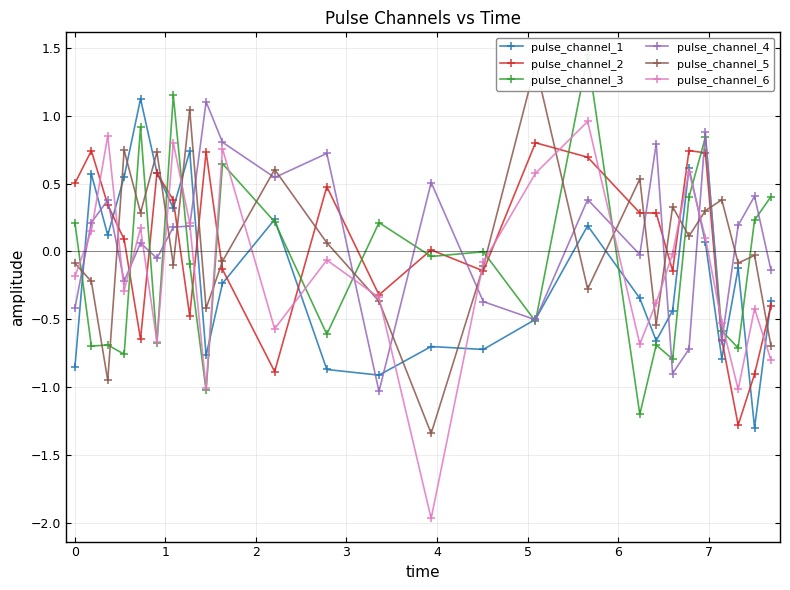

What is the highest value of the pulse_channel_1 series?

1.1